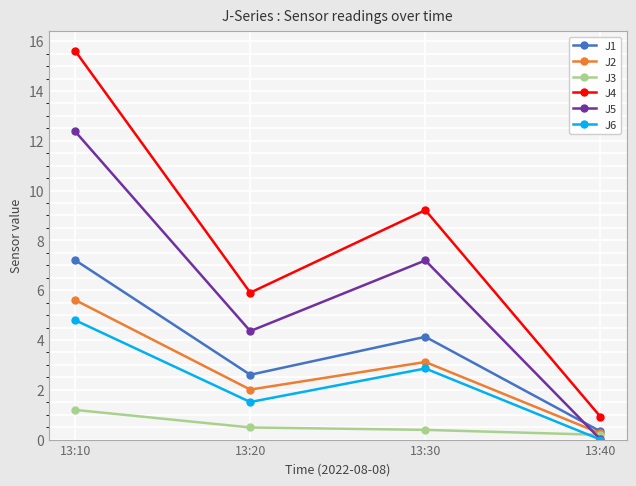

True or false: J1 has more than 1 interior local peaks.

False